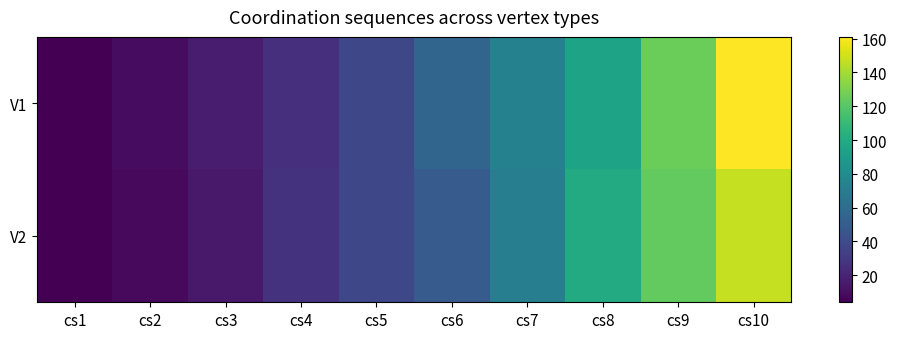

Where is V2 nearest to the value 75?

cs7